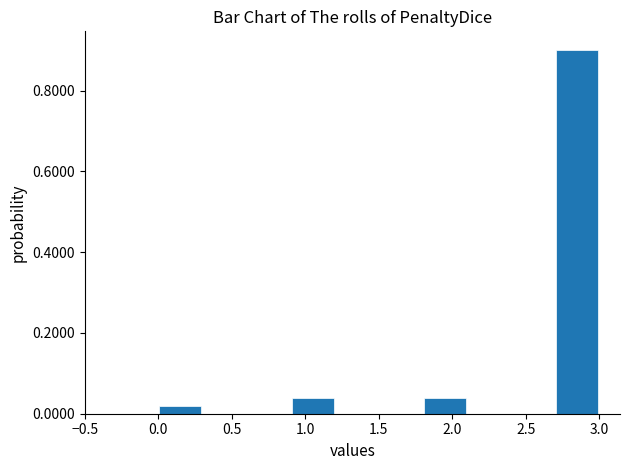

Reading left to right, transcribe this chart: for each bar, give the range it covers on the x-axis and its height. The values are not printed on the chart, so give them approximately, as read against the axis.

0.0 to 0.3: under 0.02
0.3 to 0.6: 0
0.6 to 0.9: 0
0.9 to 1.2: 0.04
1.2 to 1.5: 0
1.5 to 1.8: 0
1.8 to 2.1: 0.04
2.1 to 2.4: 0
2.4 to 2.7: 0
2.7 to 3.0: 0.90